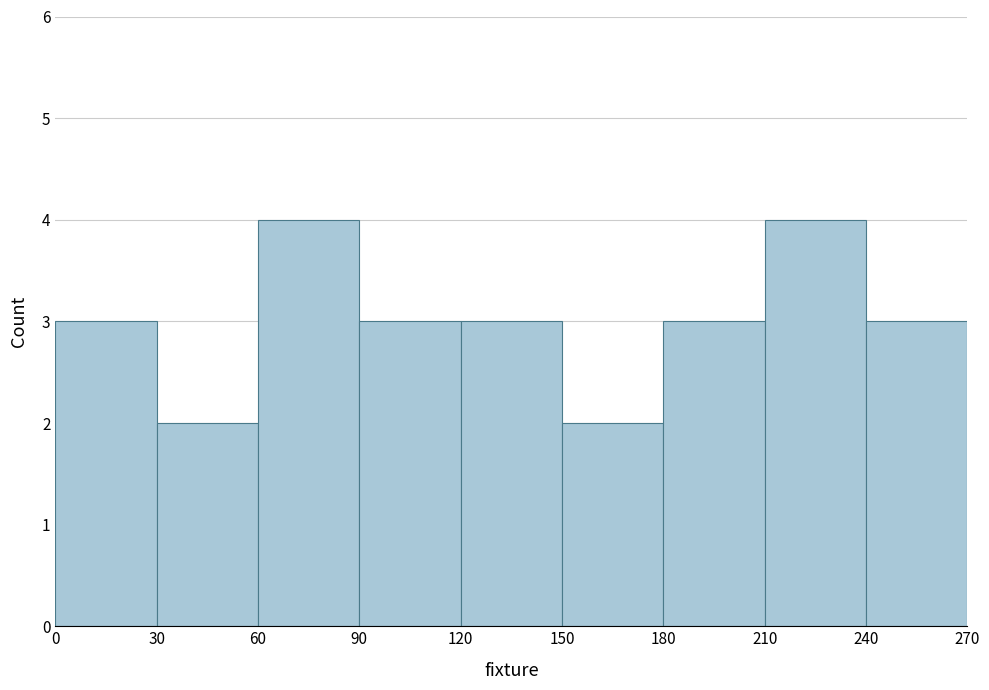

What is the height of the bar covering 240 to 270 on the x-axis? The values are not printed on the chart, so give them approximately, as read against the axis.

3